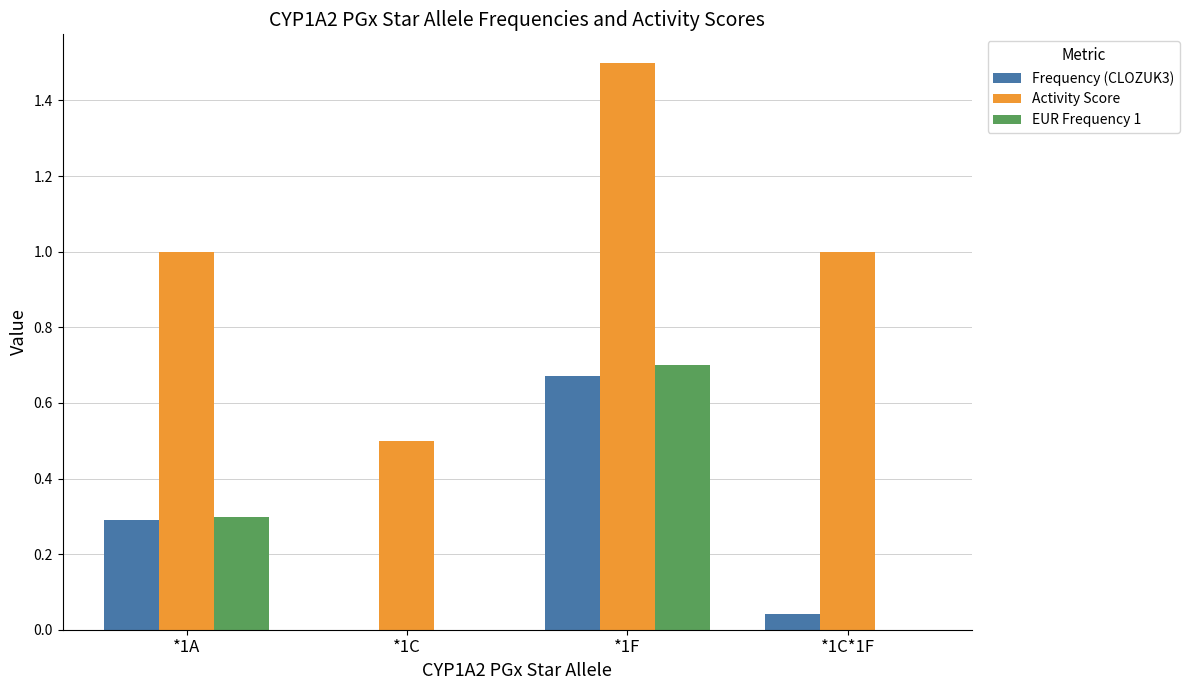

How many positive values does the Frequency (CLOZUK3) series have?

3